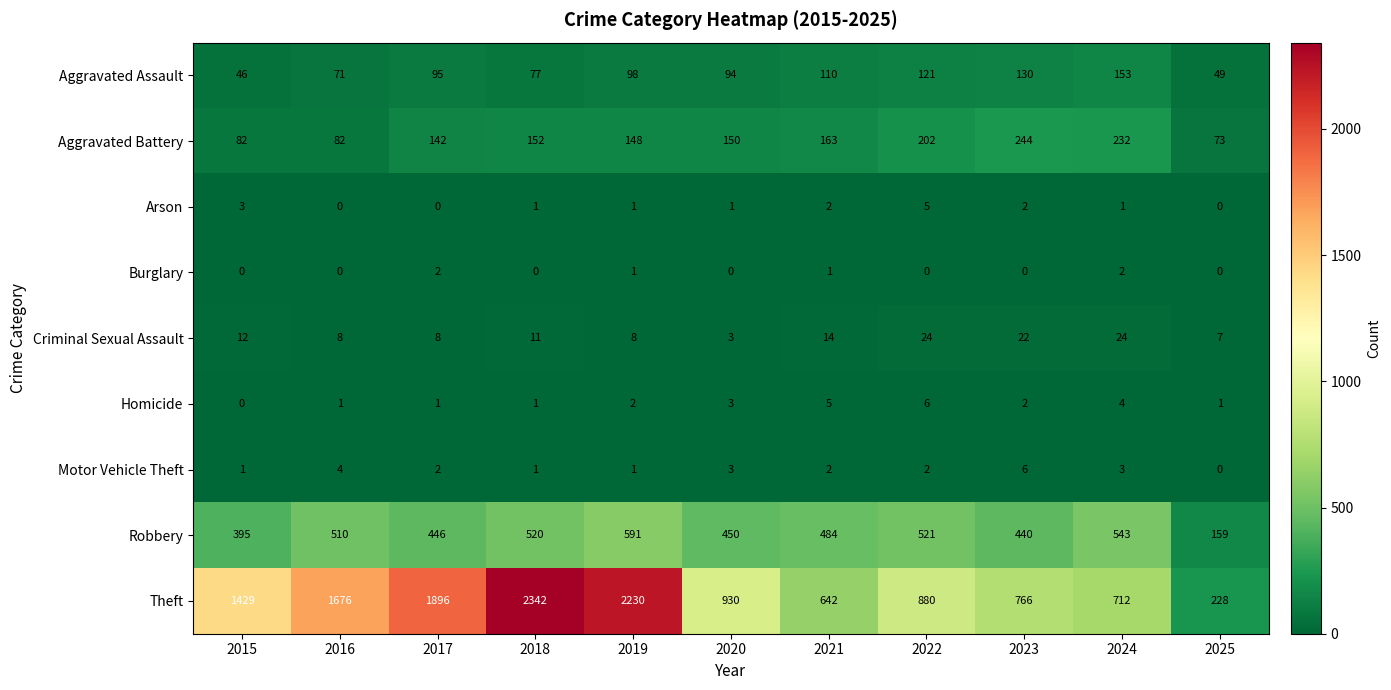

Between 2015 and 2021, which series saw the biggest shift?

Theft